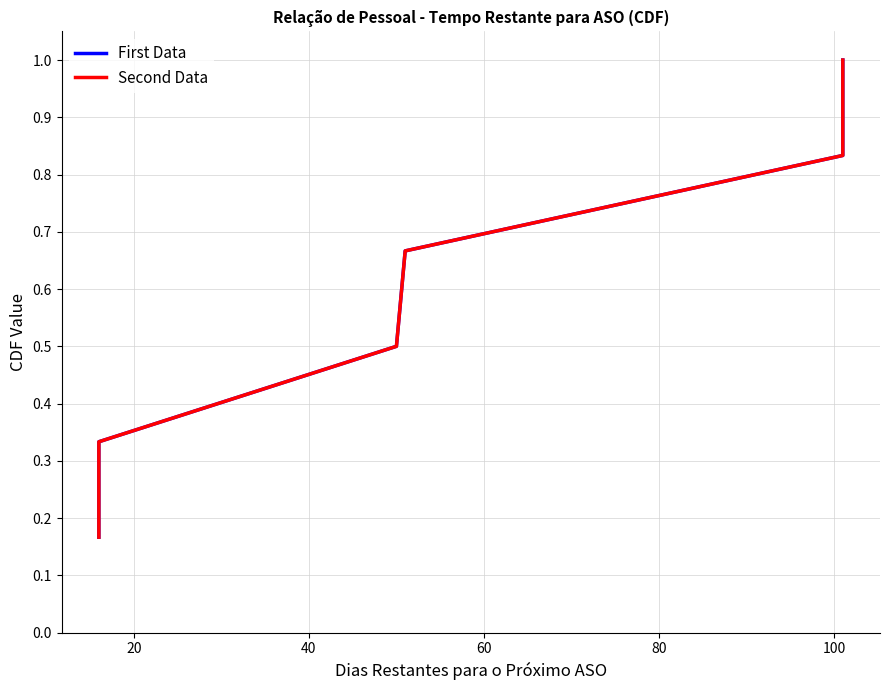

What is the value of the Second Data point at the 6th from the left?

1.0